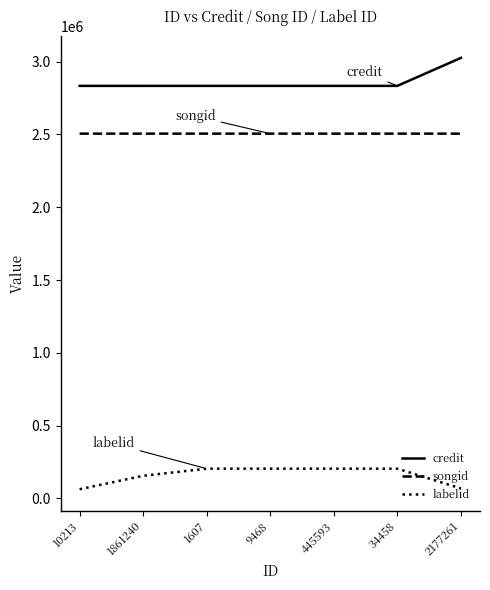

Rank the series at 445593 from highest to lowest value.

credit, songid, labelid